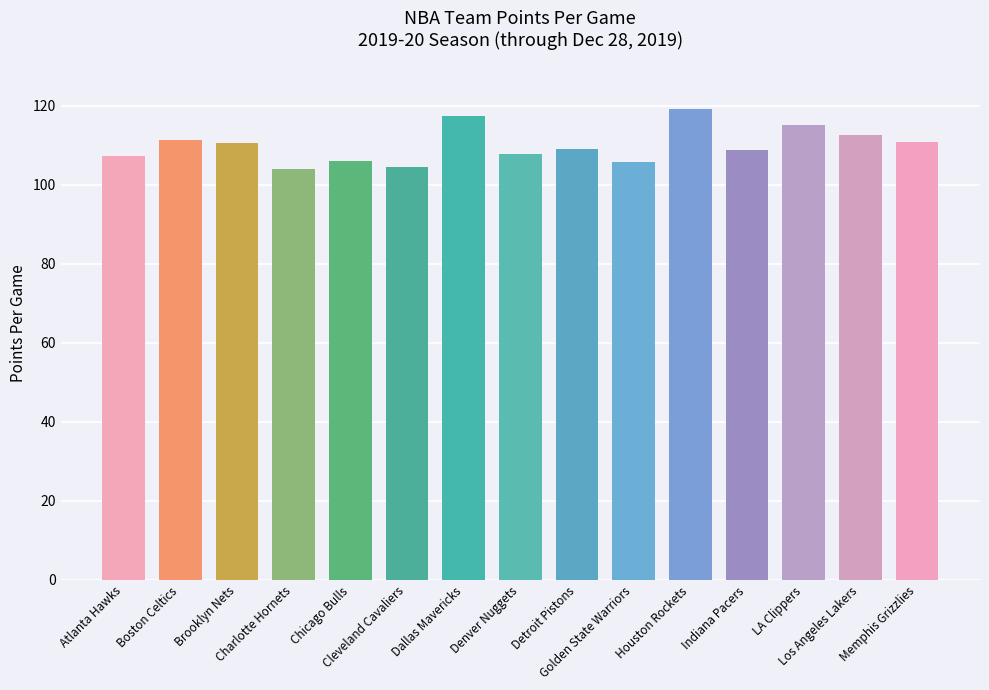

How many data points does each series have?

15